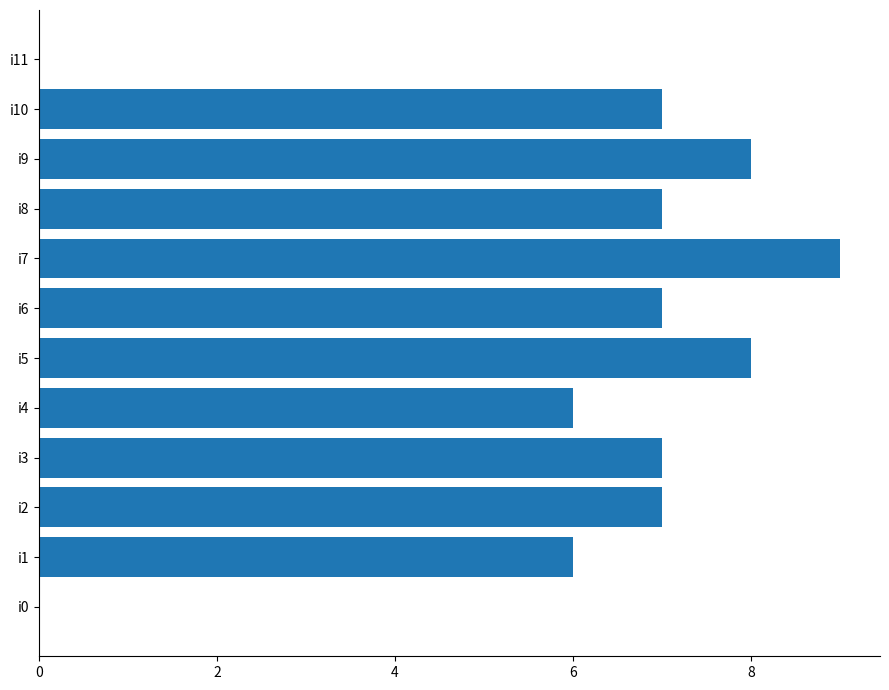

The value at i8 is 2. True or false?

False